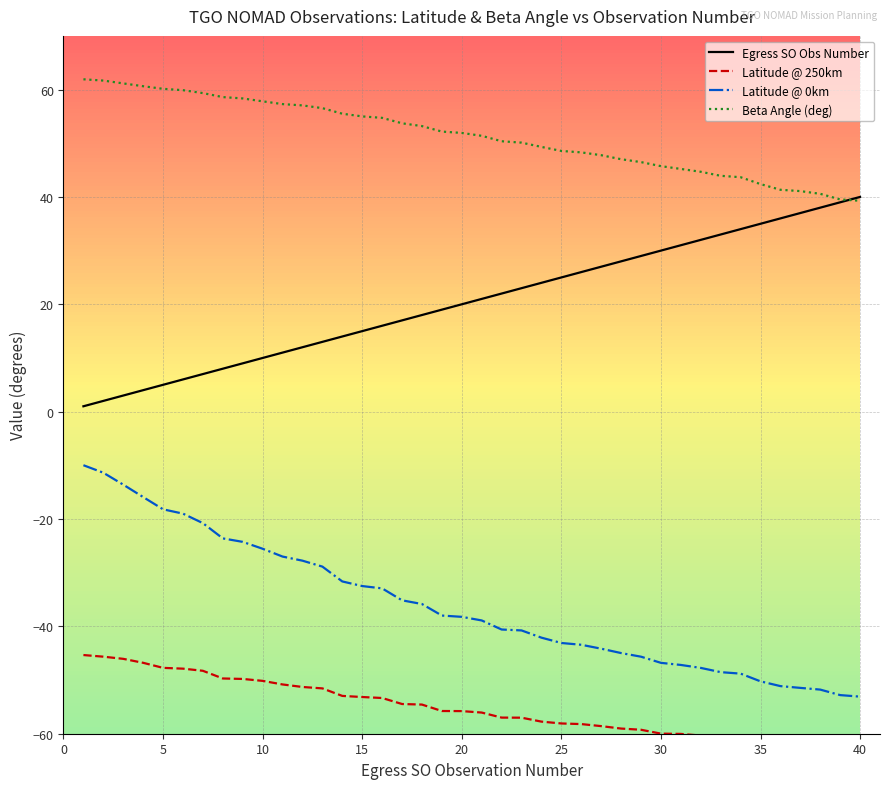

The value of Beta Angle (deg) at 10 is 77.2. True or false?

False